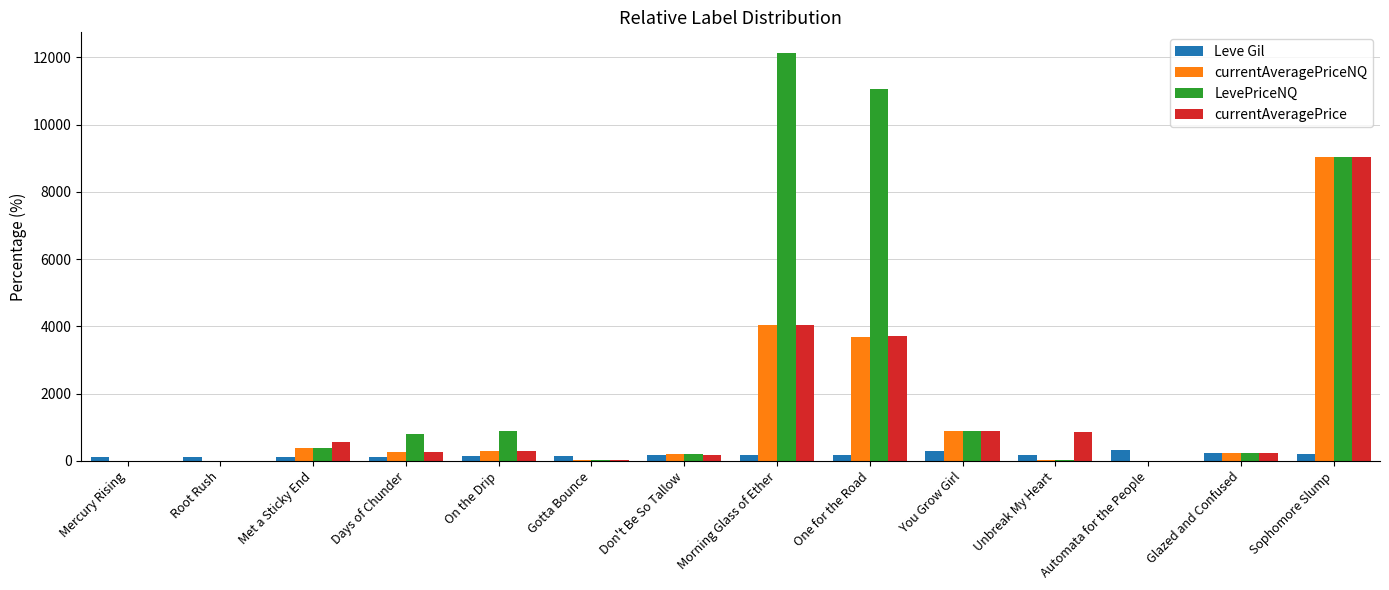

What is the sum of all currentAveragePriceNQ values?

19067.6